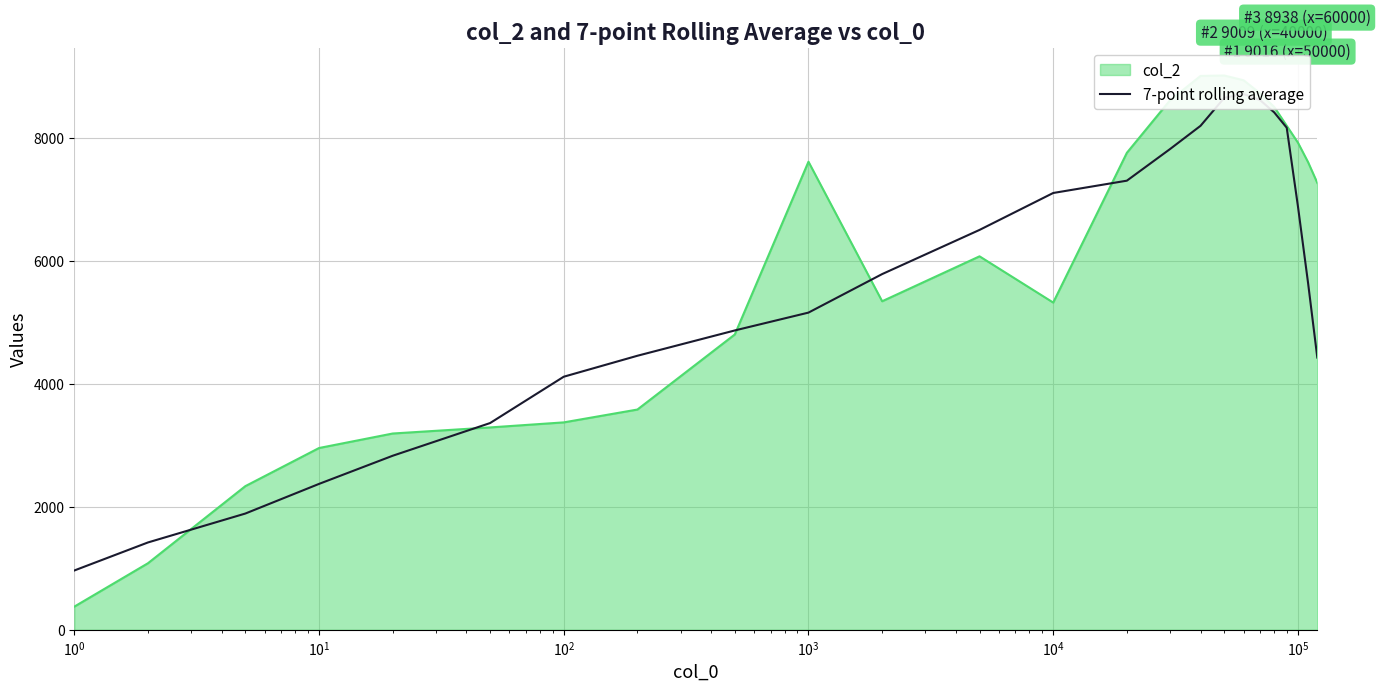

Reading left to right, list all the values displayed in this chart.

964.9	1421.0	1891.3	2373.3	2831.3	3362.9	4116.7	4457.7	4869.4	5159.6	5786.0	6504.4	7105.1	7305.4	7818.9	8197.7	8652.1	8714.9	8616.6	8416.3	8166.7	6889.9	5643.1	4428.3